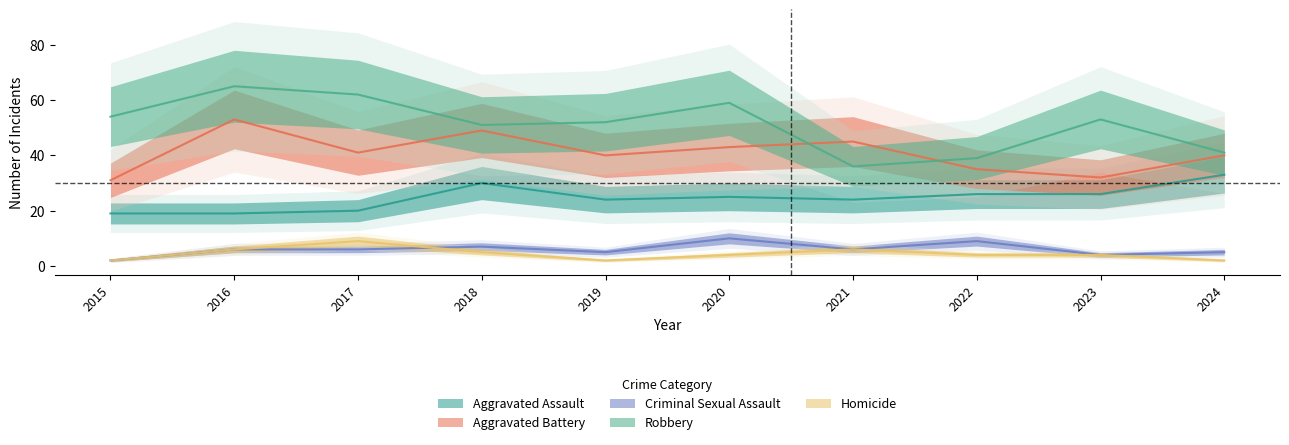

What is the value of the Aggravated Assault point at the 2nd from the left?

19